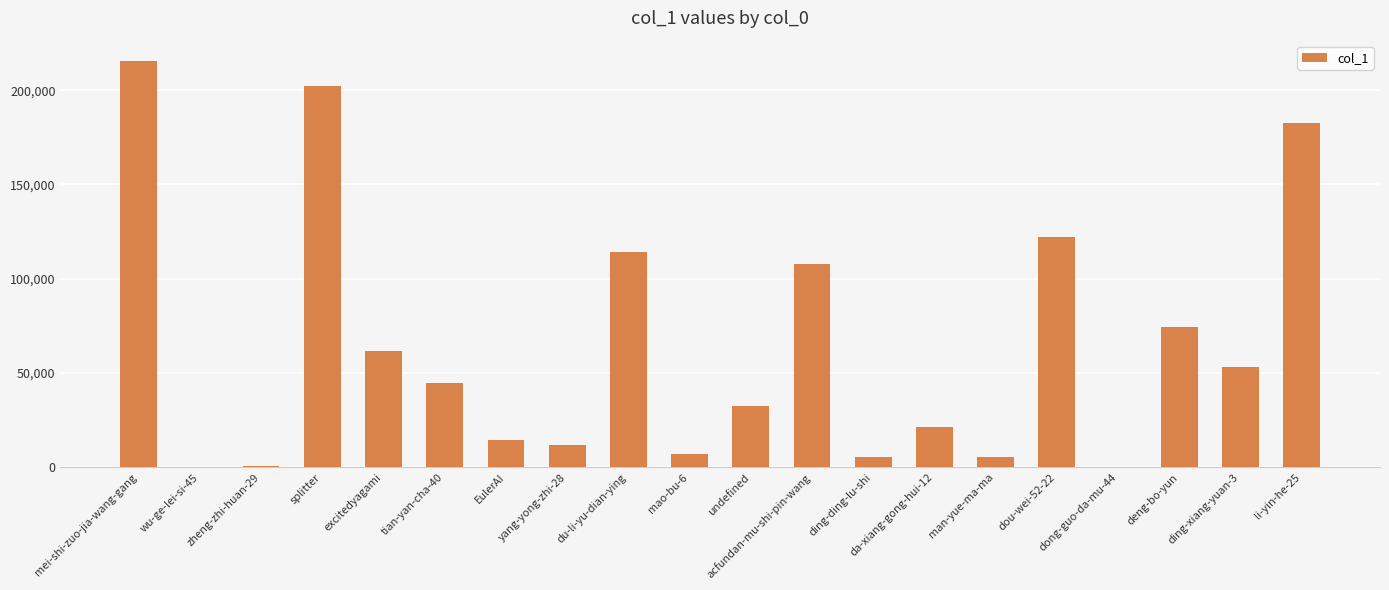

What is the sum of the values at excitedyagami and undefined?

94363